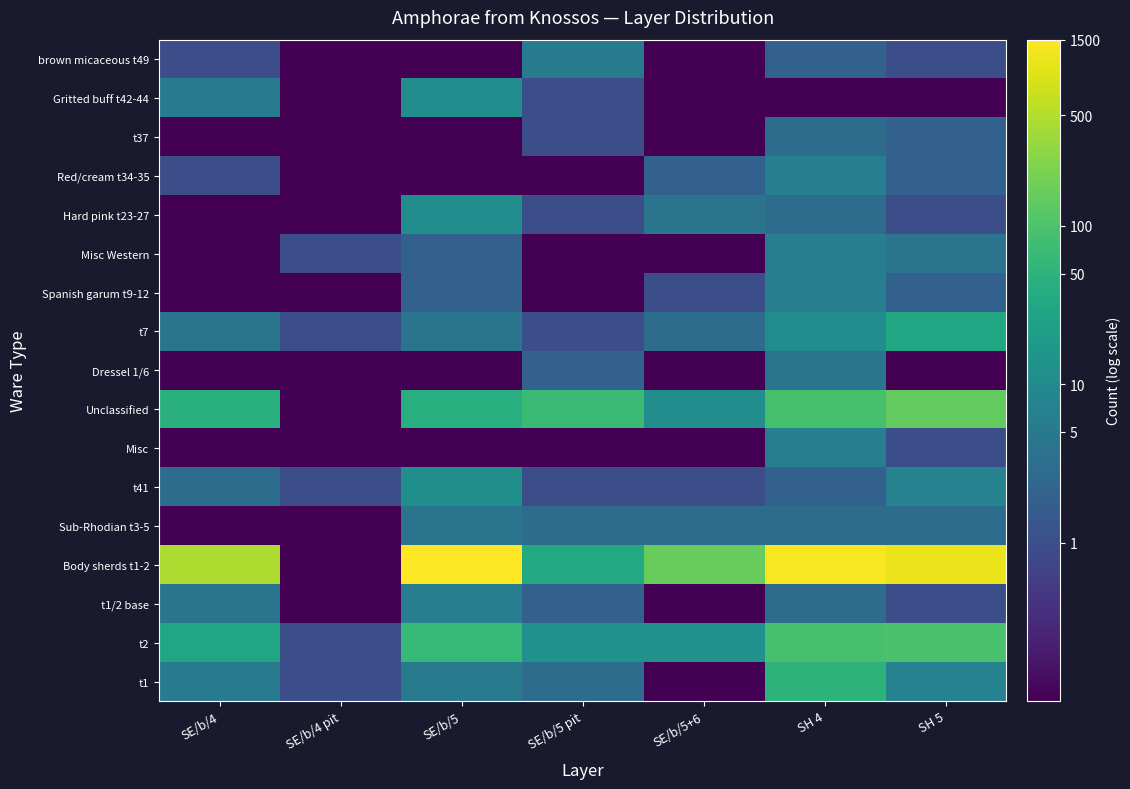

Between SE/b/5+6 and SE/b/5, which is larger?

SE/b/5